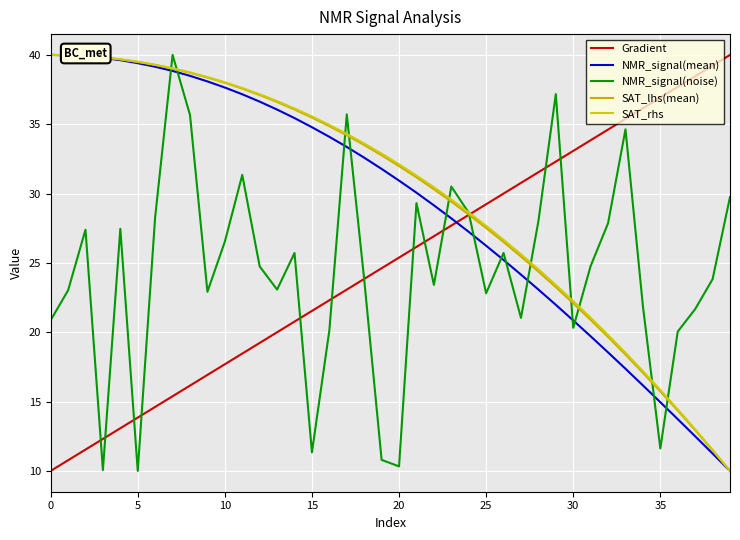

Which category has the highest value across all series?

39